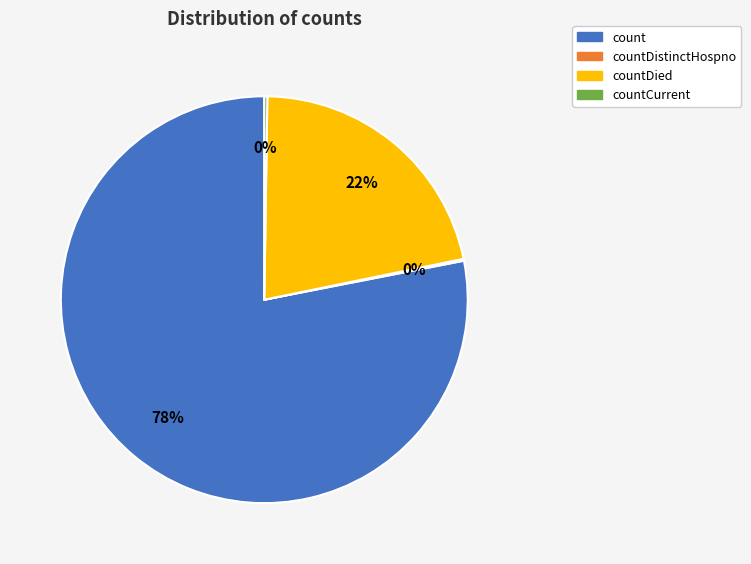

To the nearest percent, what is the average slice percentage?

25%